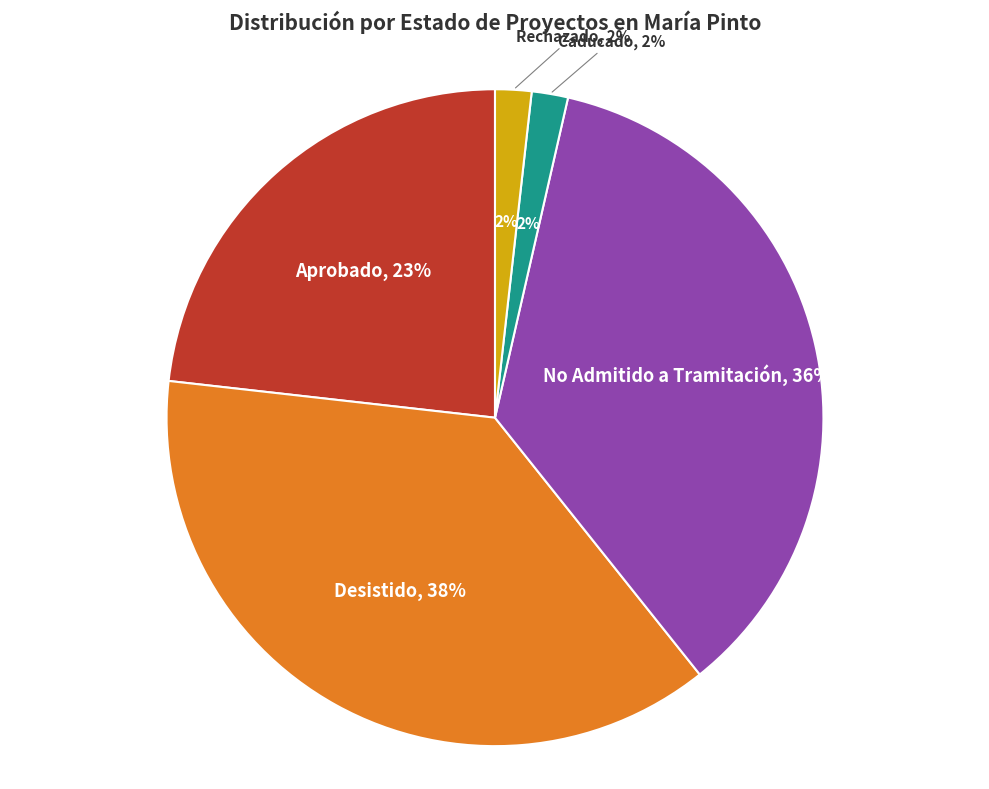

How much of the chart is everything except Desistido?

62.5%